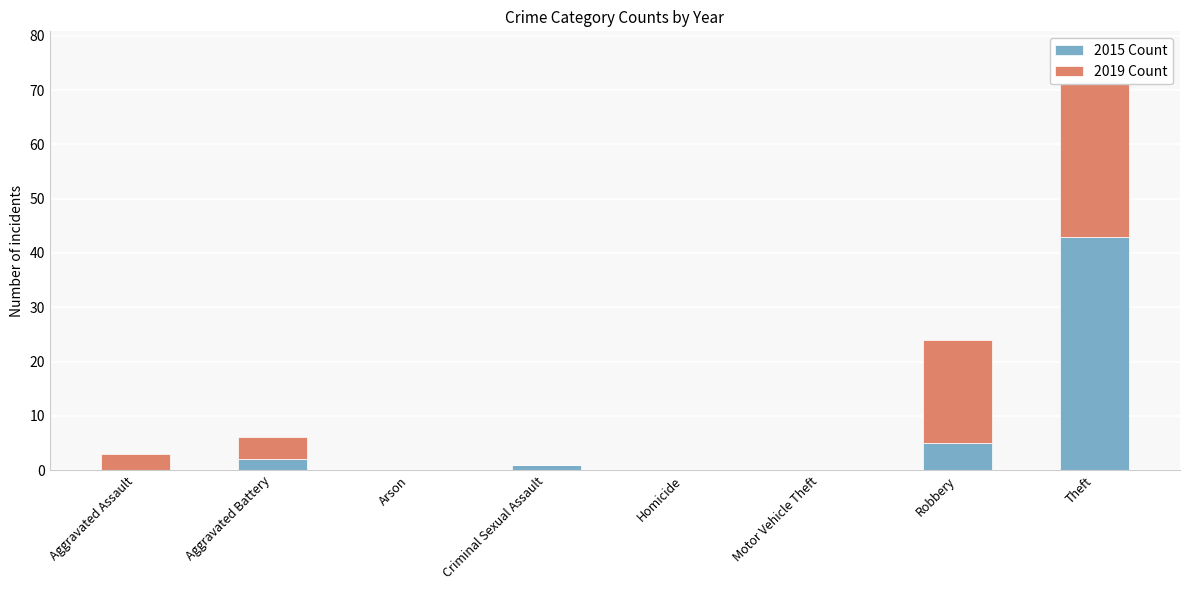

What is the sum of all 2019 Count values?

60